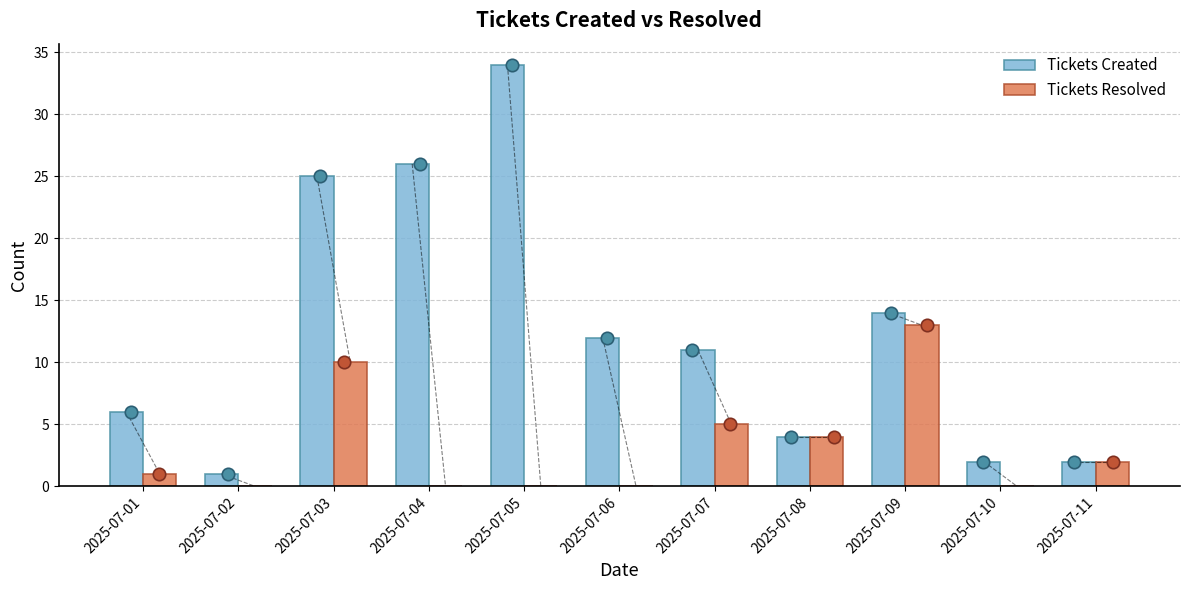

Which series contains the highest Y value?

Tickets Created